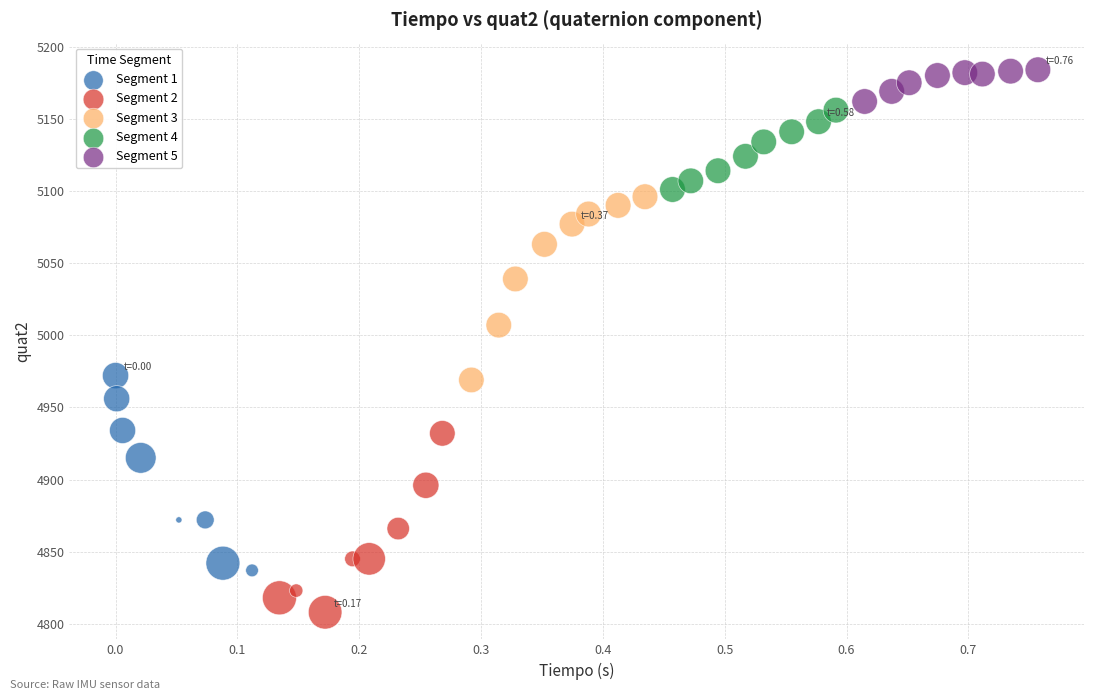

Which series contains the highest Y value?

Segment 5